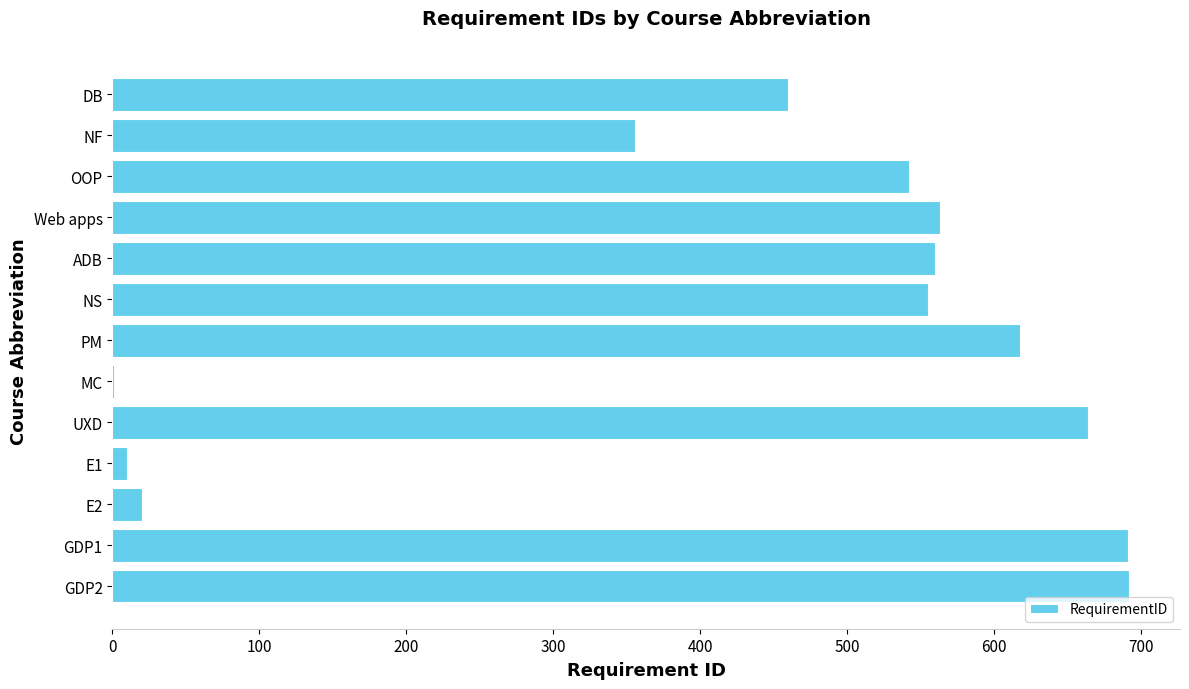

What is the maximum value shown in the chart?

692